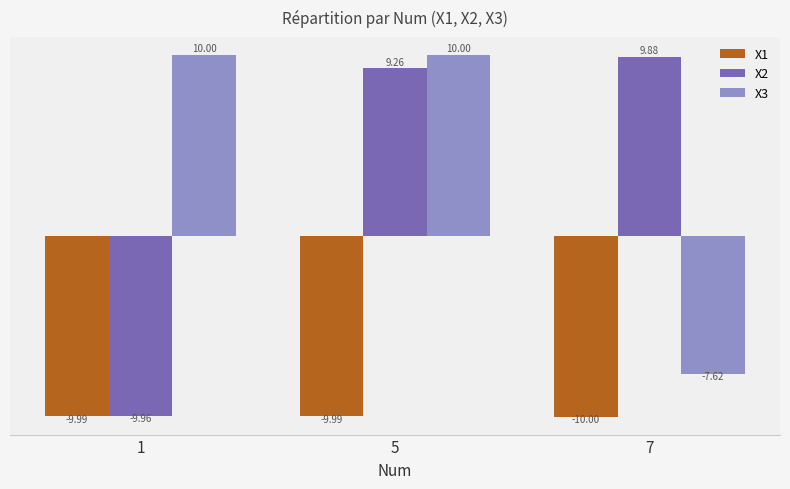

How many categories are shown in the chart?

3